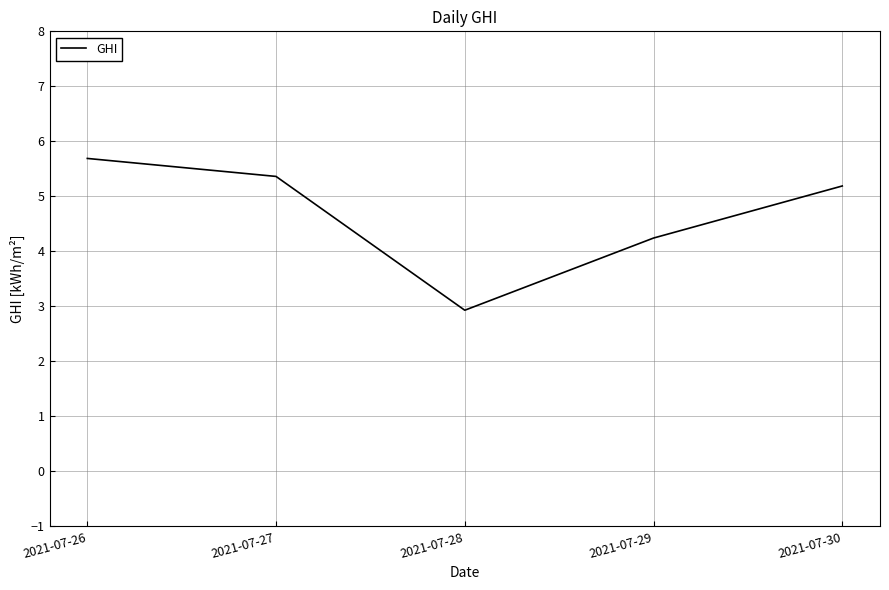

Where is the first local minimum?

2021-07-28